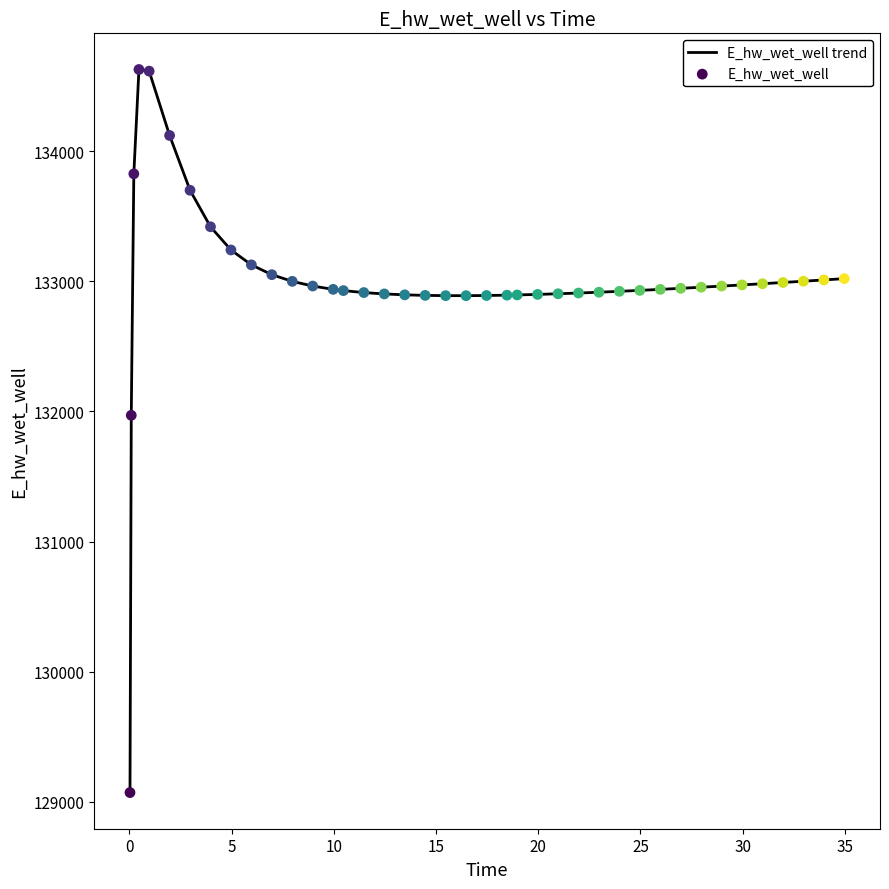

What is the smallest value displayed?

129070.3